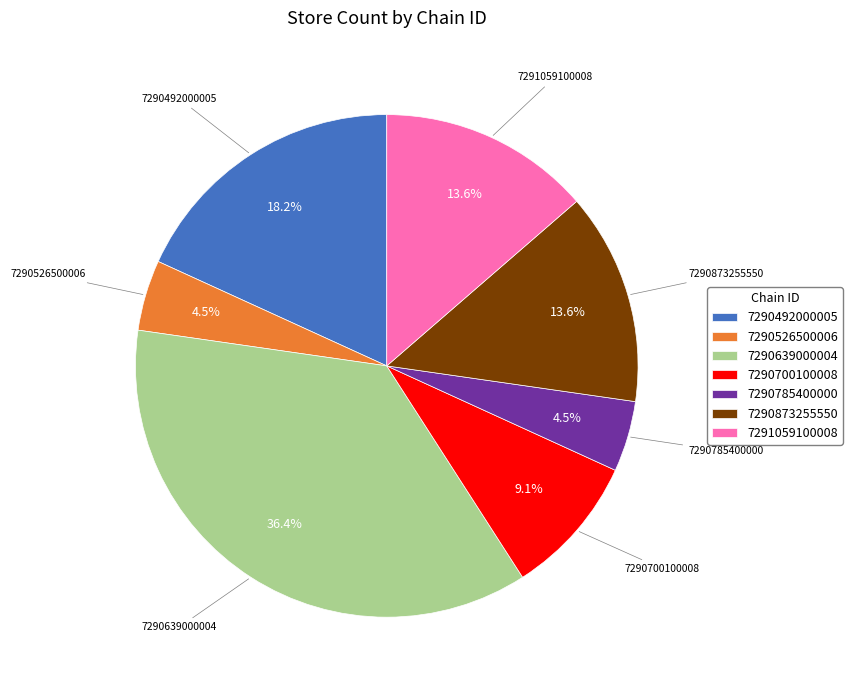

Approximately how many times larger is the value at 7290700100008 compared to 7290873255550?

0.7